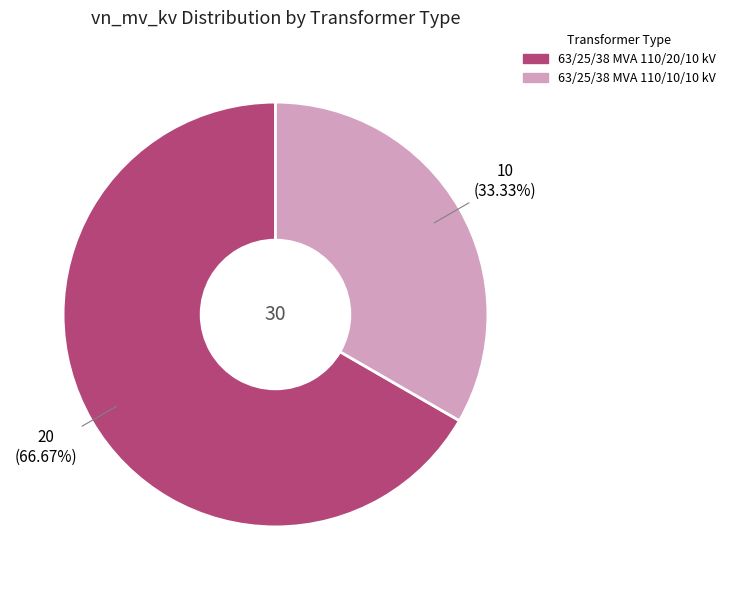

What percentage is the 63/25/38 MVA 110/20/10 kV slice, to the nearest percent?

67%